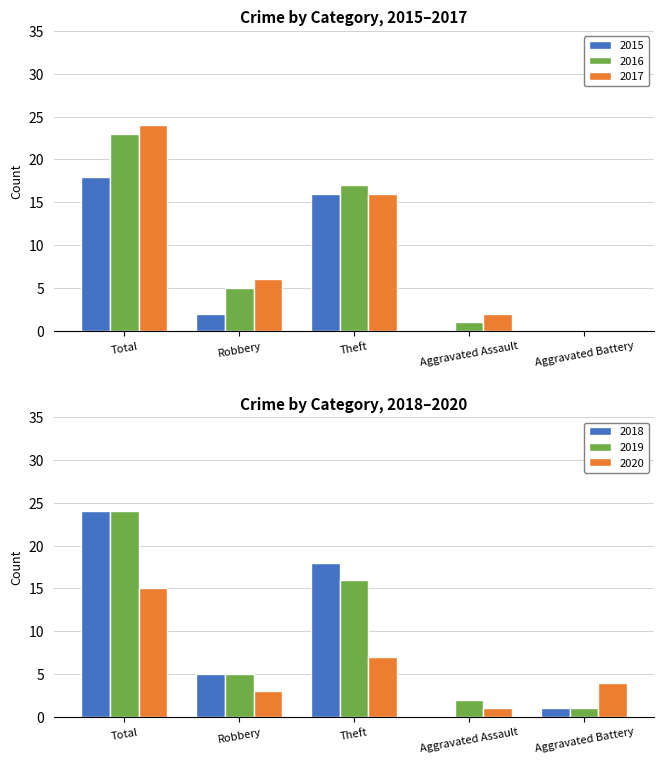

Reading right to left, list all the values displayed in this chart.

2015: Aggravated Battery=0	Aggravated Assault=0	Theft=16	Robbery=2	Total=18
2016: Aggravated Battery=0	Aggravated Assault=1	Theft=17	Robbery=5	Total=23
2017: Aggravated Battery=0	Aggravated Assault=2	Theft=16	Robbery=6	Total=24
2018: Aggravated Battery=1	Aggravated Assault=0	Theft=18	Robbery=5	Total=24
2019: Aggravated Battery=1	Aggravated Assault=2	Theft=16	Robbery=5	Total=24
2020: Aggravated Battery=4	Aggravated Assault=1	Theft=7	Robbery=3	Total=15